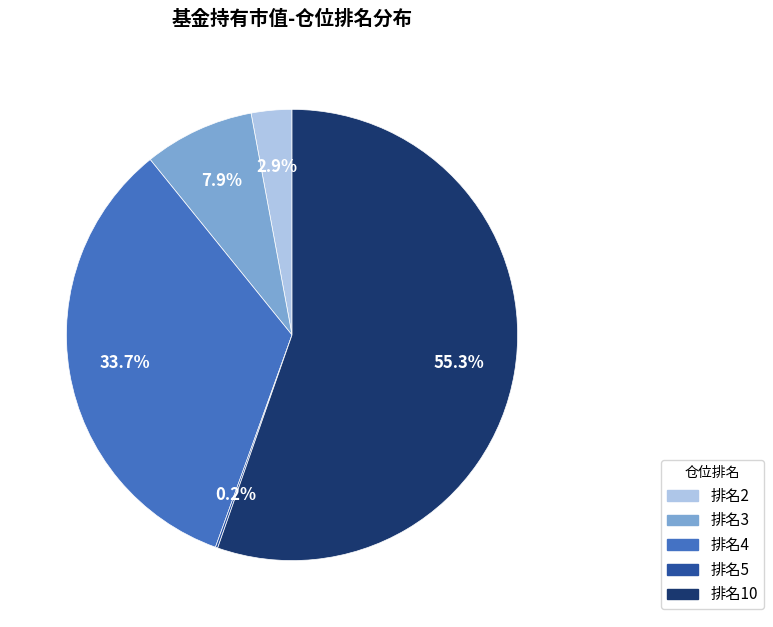

What is the majority slice?

排名10